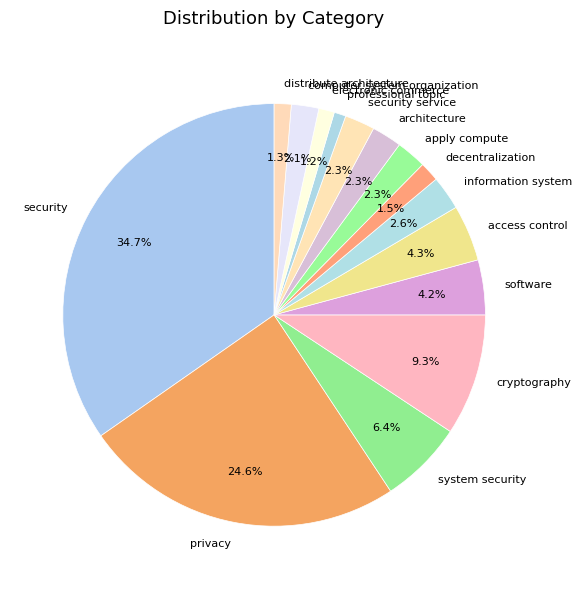

Does any single category account for the majority?

No